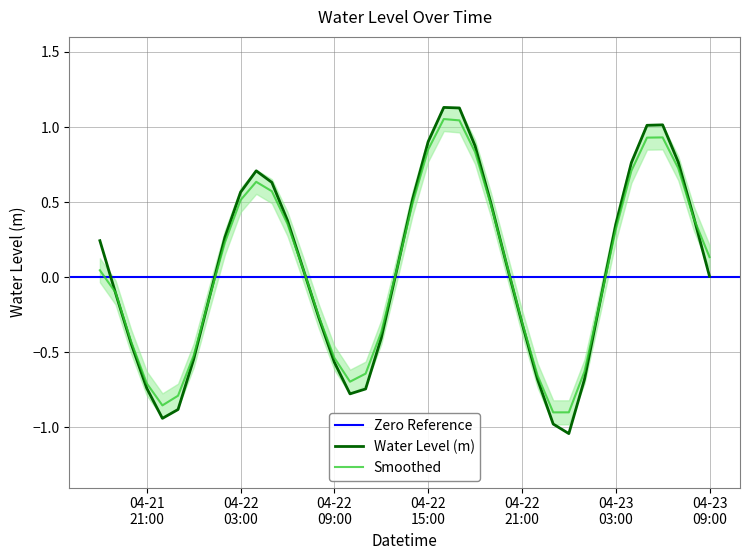

True or false: the data shows -0.6 at 04-22 09:00.

True